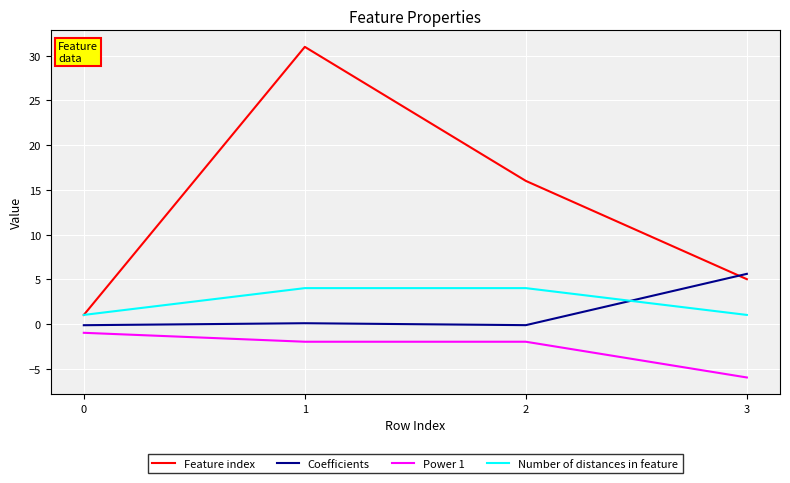

Which series has the largest total across all categories?

Feature index